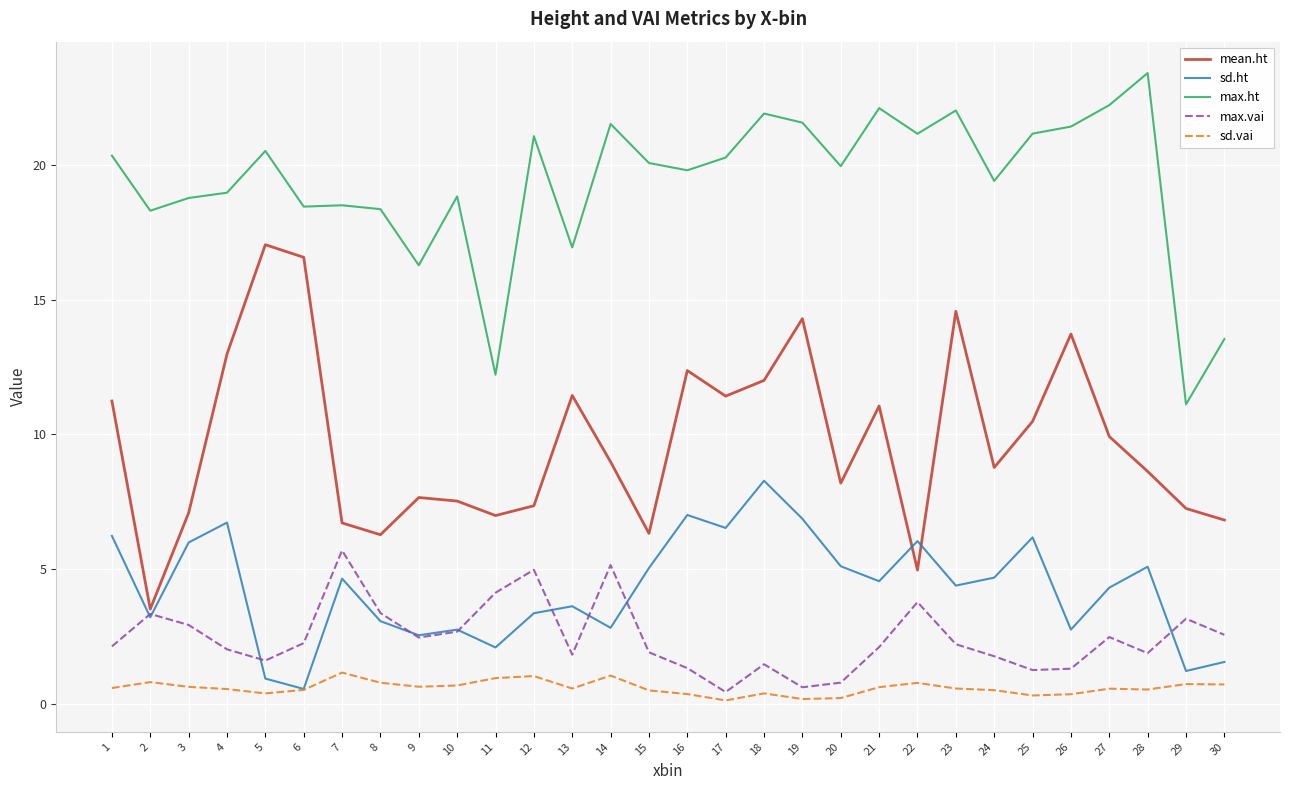

What are all the series names shown in the legend?

mean.ht, sd.ht, max.ht, max.vai, sd.vai